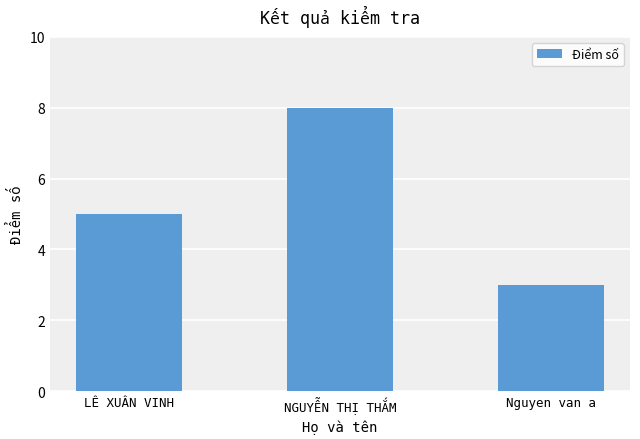

Is it true that the value at LÊ XUÂN VINH is 5?

True